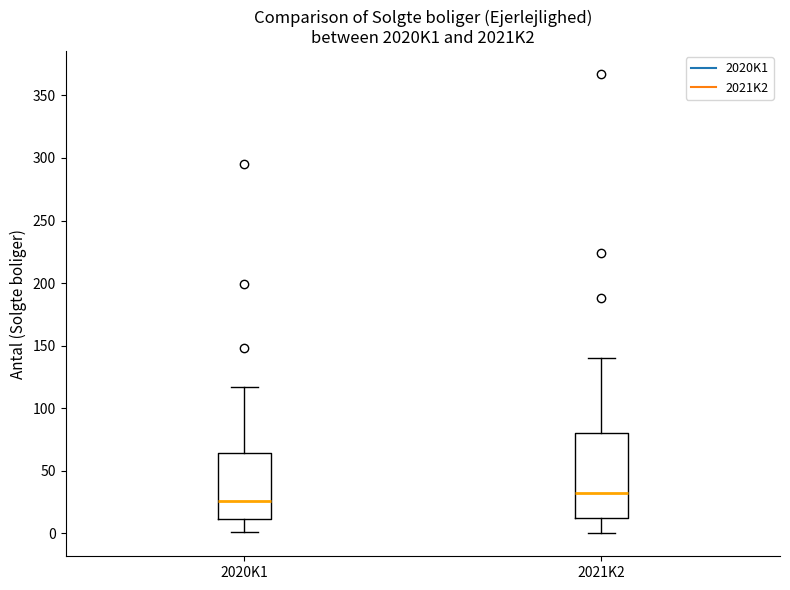

Which box is the tallest, from its lower edge to its upper edge?

2021K2